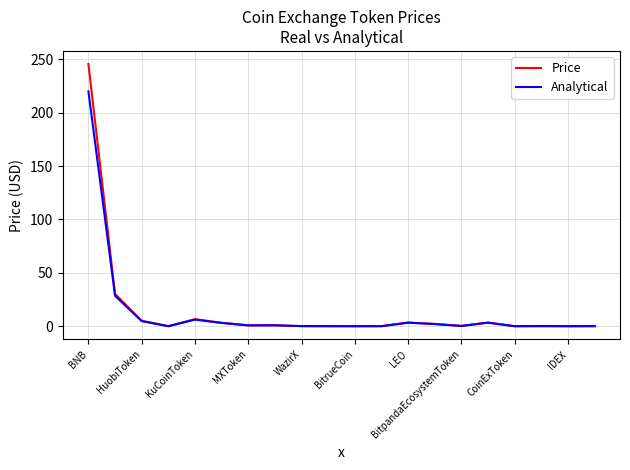

Rank the series by their maximum value, from highest to lowest.

Price, Analytical